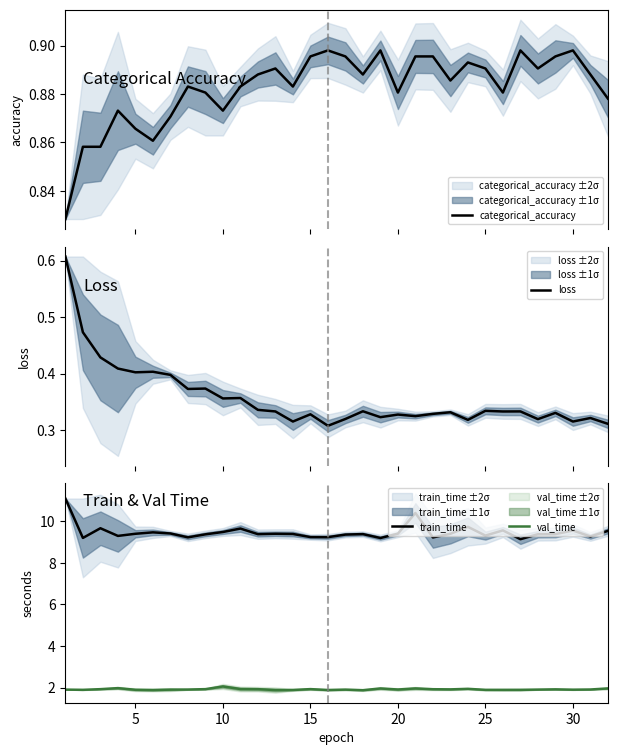

What is the difference between the maximum and minimum values in the loss series?

0.3